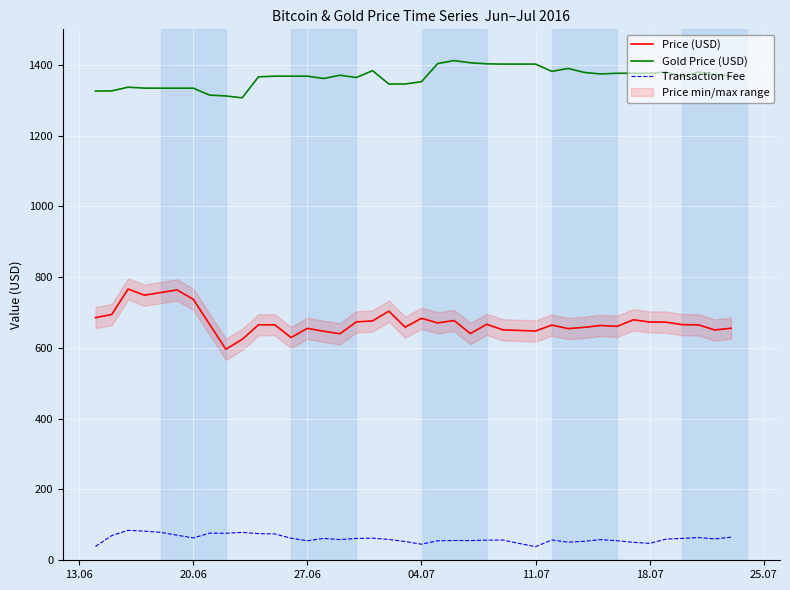

True or false: Transaction Fee and Price (USD) intersect in this chart.

False